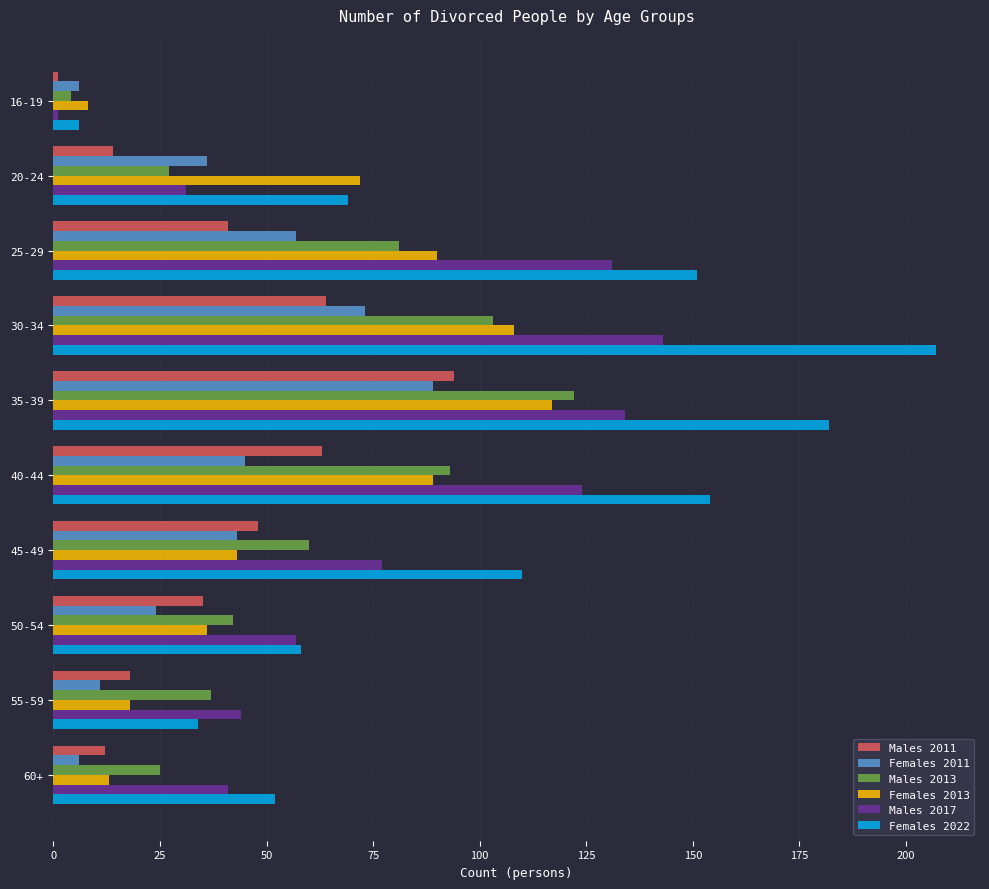

What is the minimum value for Females 2013?

8